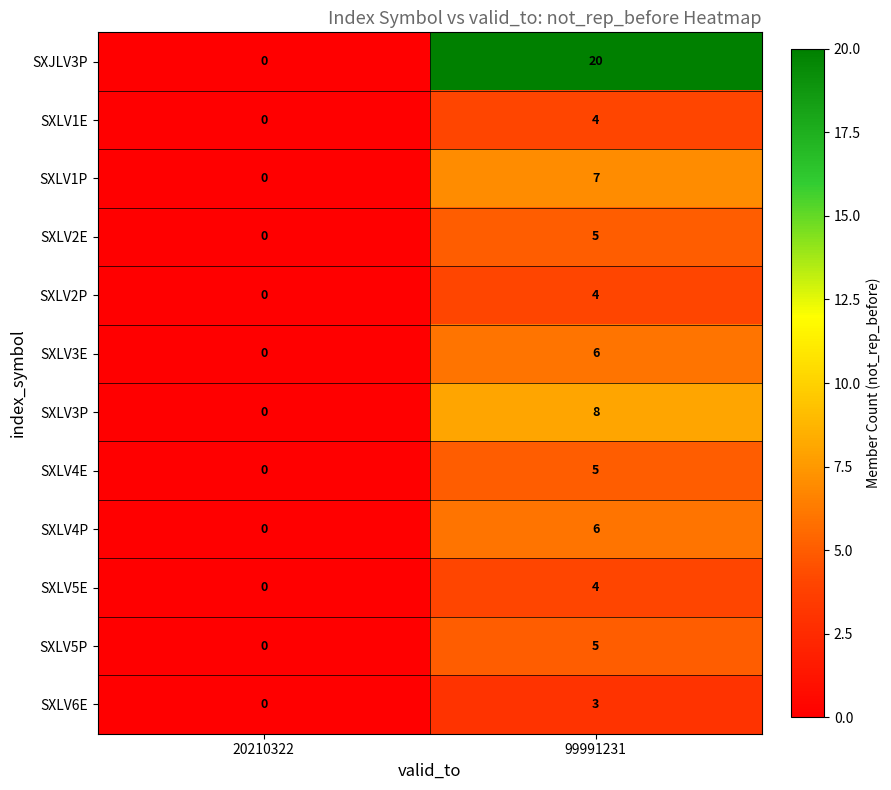

Which category has the lowest value across all series?

20210322